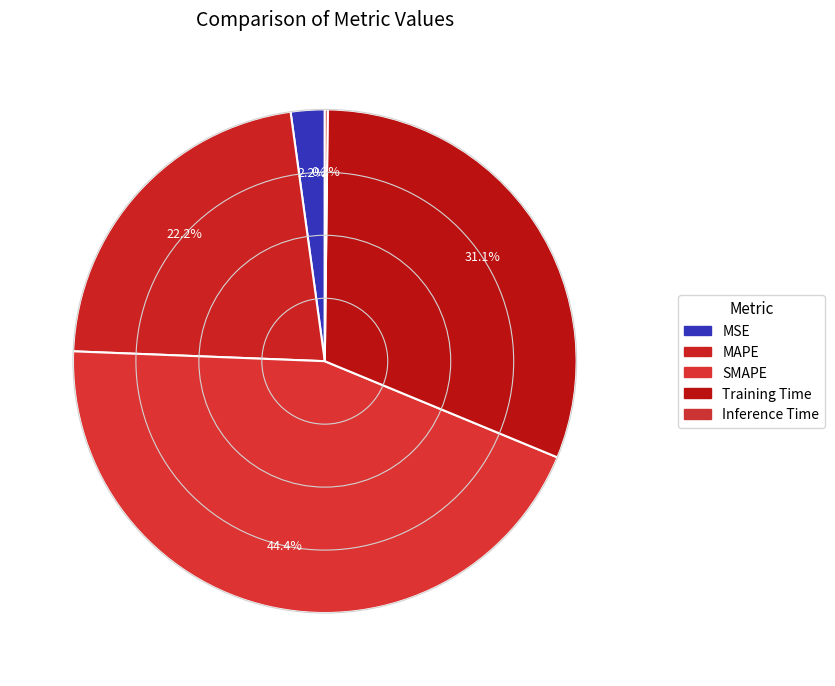

Which category has the smallest portion of the pie?

Inference Time